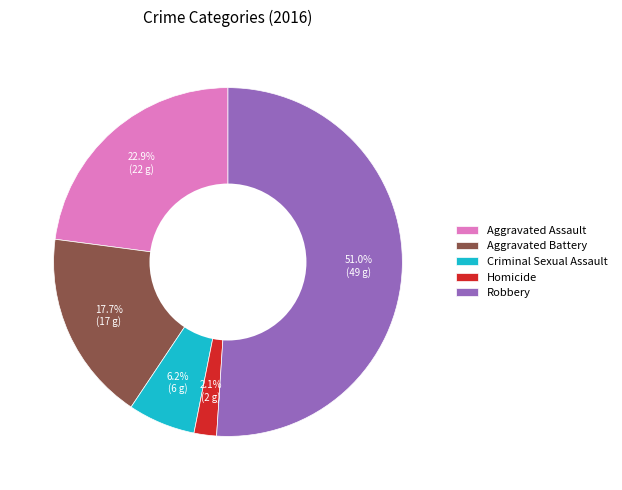

Is there a majority slice in this chart?

Yes